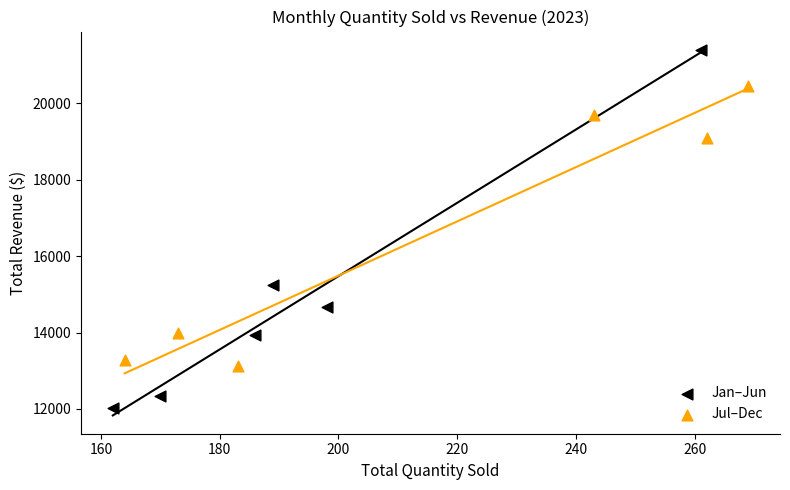

Which series contains the lowest Y value?

Jan–Jun